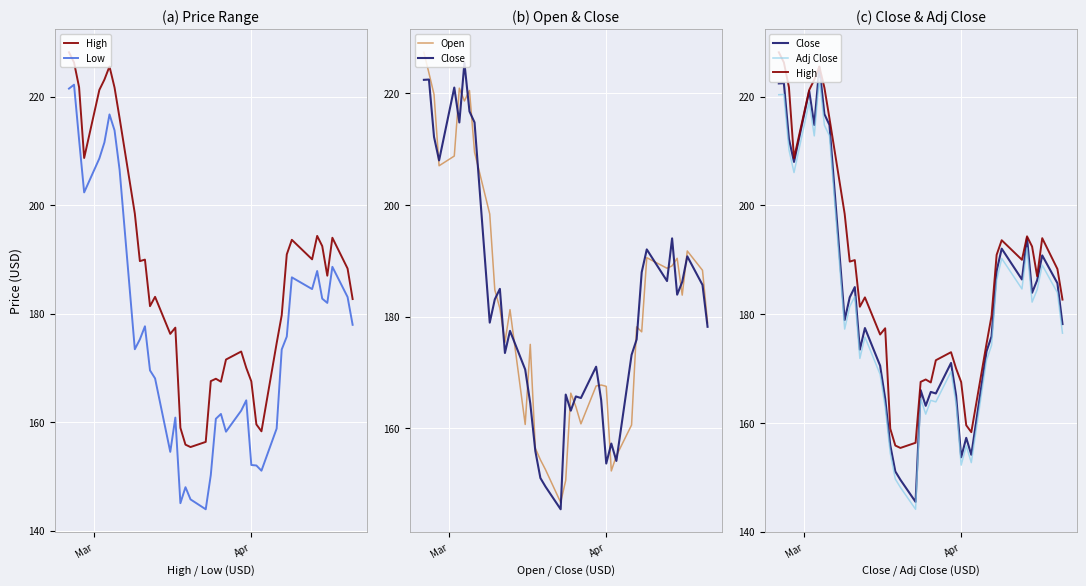

Which series has the widest spread of values?

Open